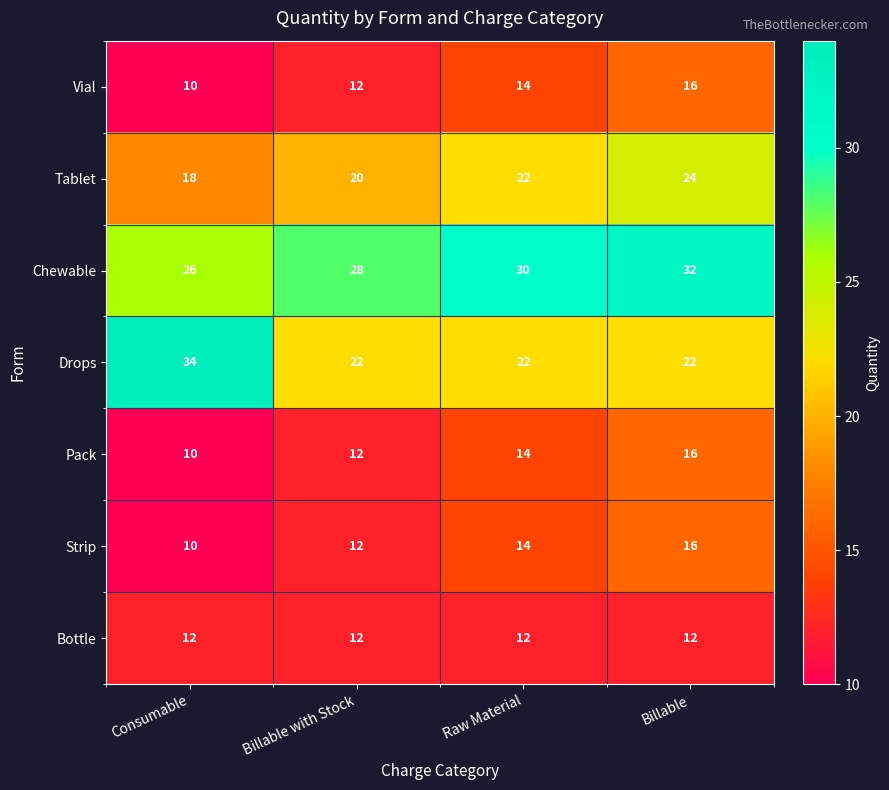

Reading left to right, what are all the values shown in this chart?

Vial: Consumable=10	Billable with Stock=12	Raw Material=14	Billable=16
Tablet: Consumable=18	Billable with Stock=20	Raw Material=22	Billable=24
Chewable: Consumable=26	Billable with Stock=28	Raw Material=30	Billable=32
Drops: Consumable=34	Billable with Stock=22	Raw Material=22	Billable=22
Pack: Consumable=10	Billable with Stock=12	Raw Material=14	Billable=16
Strip: Consumable=10	Billable with Stock=12	Raw Material=14	Billable=16
Bottle: Consumable=12	Billable with Stock=12	Raw Material=12	Billable=12